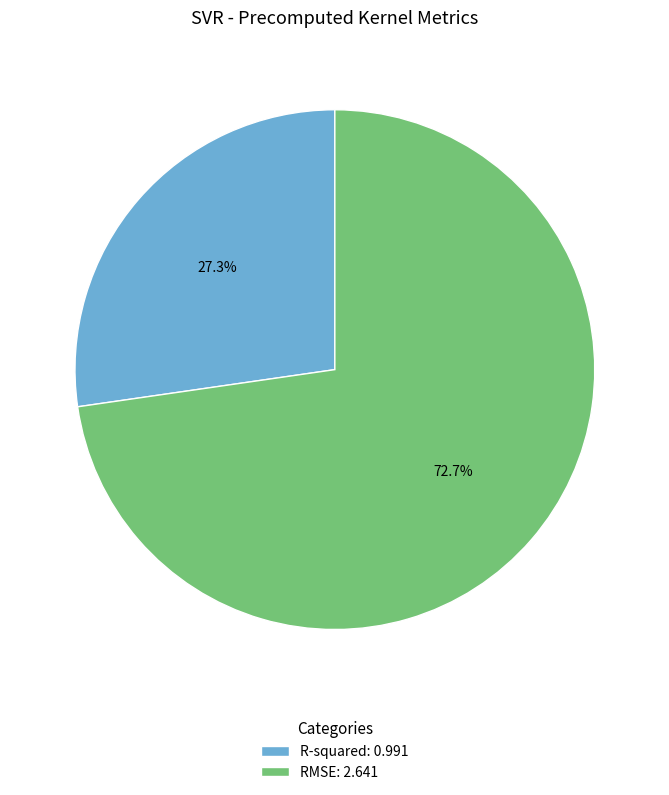

True or false: RMSE accounts for 86% of the total.

False